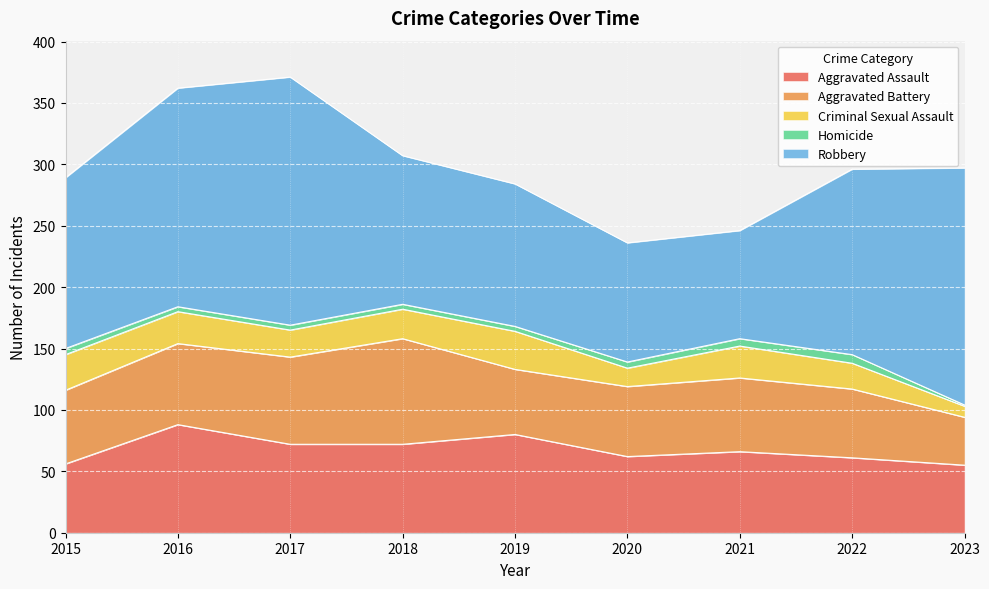

Rank the series at 2017 from lowest to highest value.

Homicide, Criminal Sexual Assault, Aggravated Battery, Aggravated Assault, Robbery